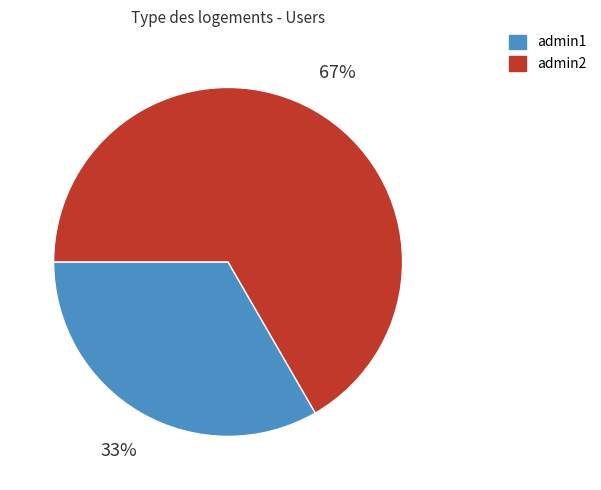

Does any single category account for the majority?

Yes